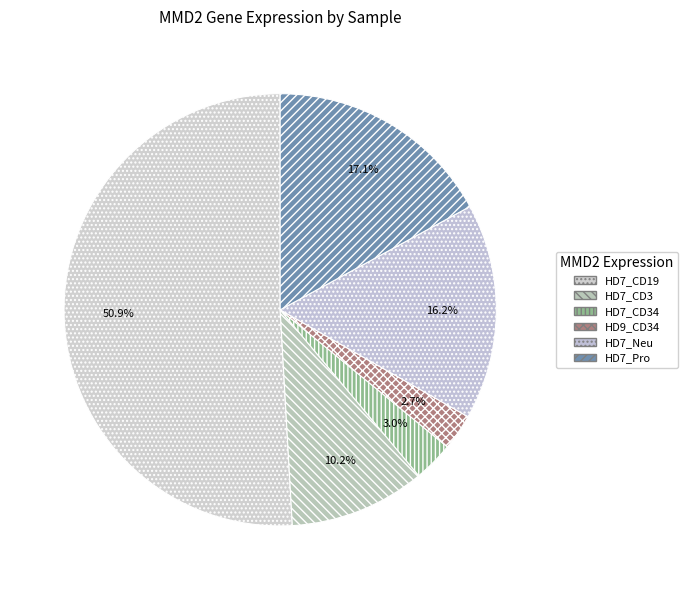

How many segments does this pie chart have?

6